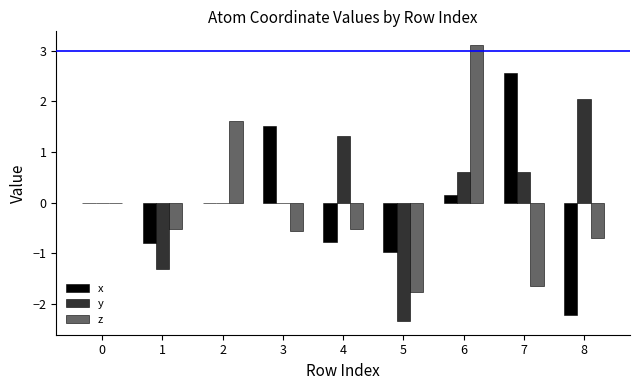

What is the sum of the x values at 5 and 1?

-1.8